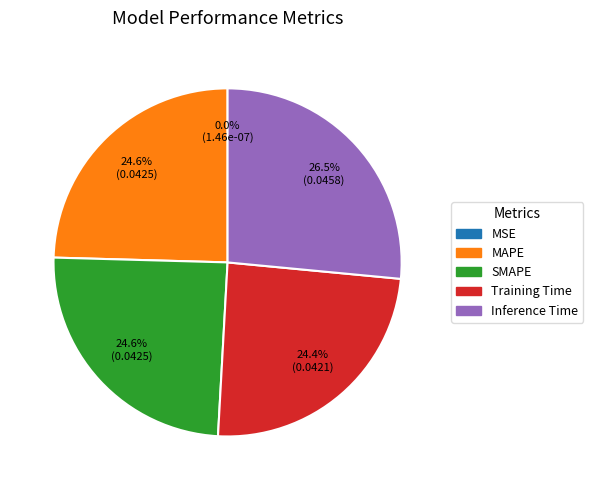

What is the largest slice in the pie chart?

Inference Time